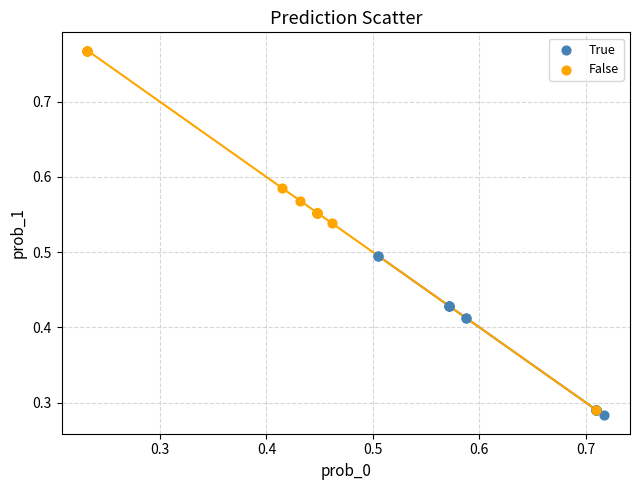

Which series reaches the maximum Y coordinate?

False